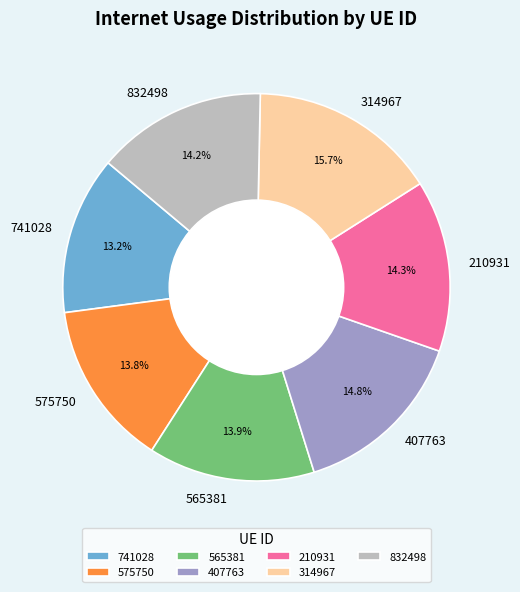

How many slices are in this pie chart?

7